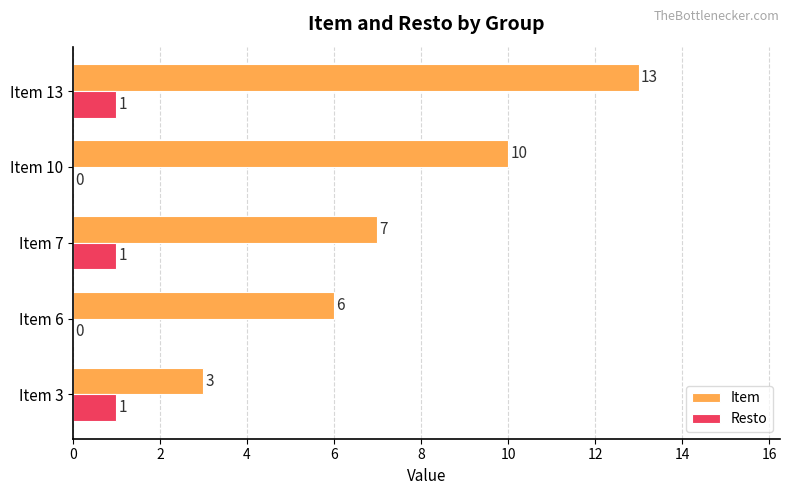

What is the sum of the Item values at Item 3 and Item 7?

10